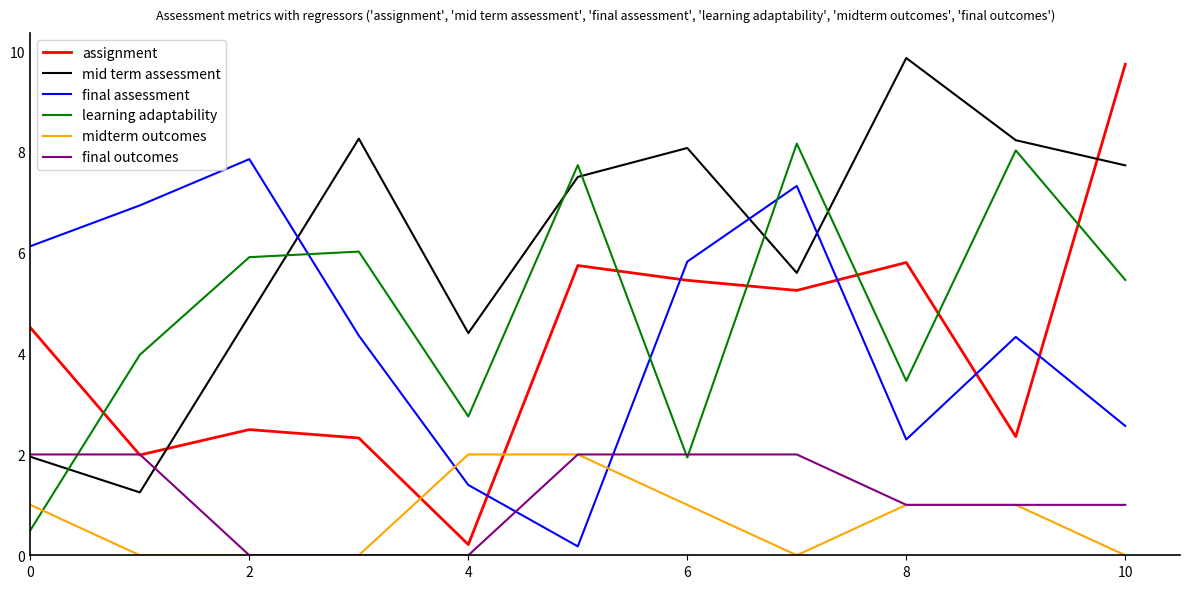

What is the maximum value shown in the chart?

9.9